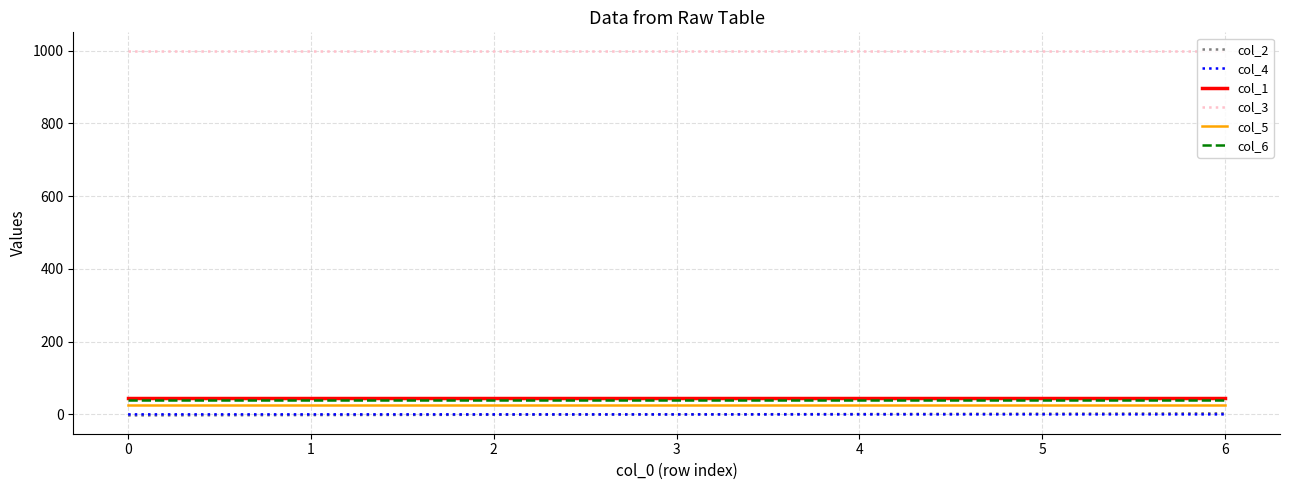

Is the value of col_4 at 4 greater than the value of col_5 at 0?

No